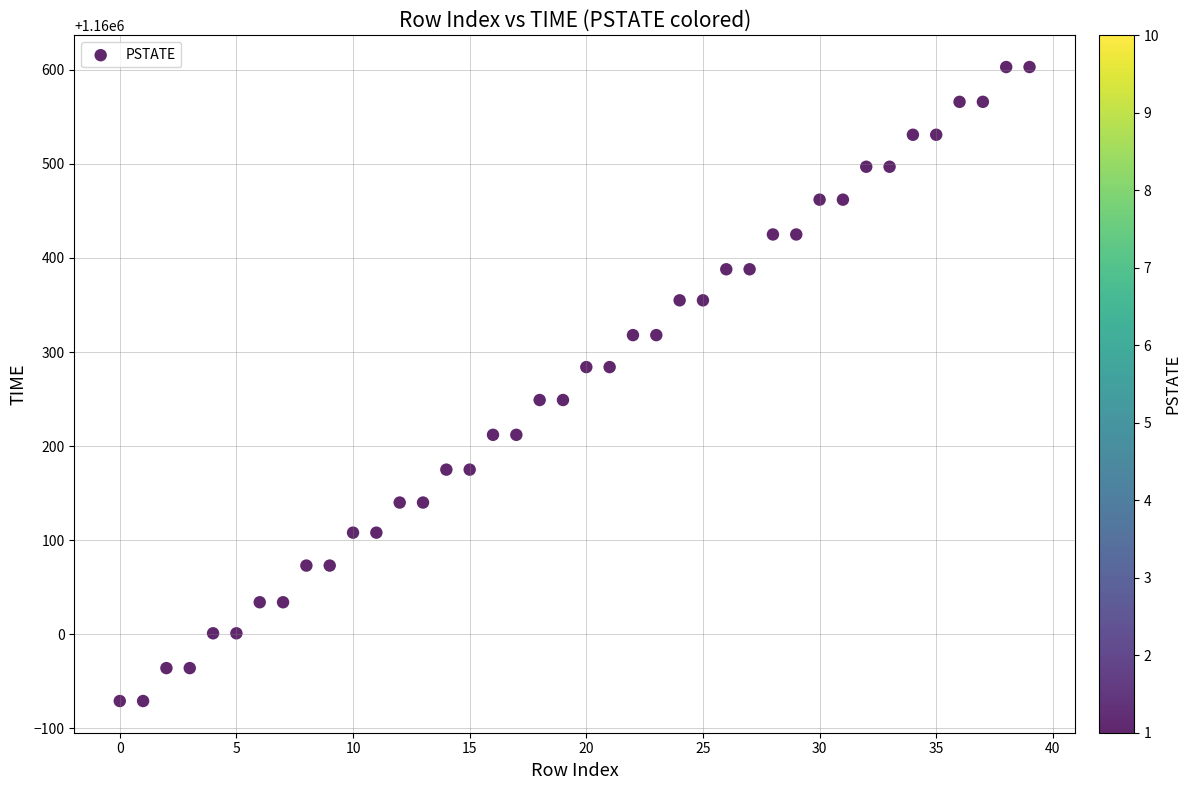

What is the range of Y values (max minus min)?

674